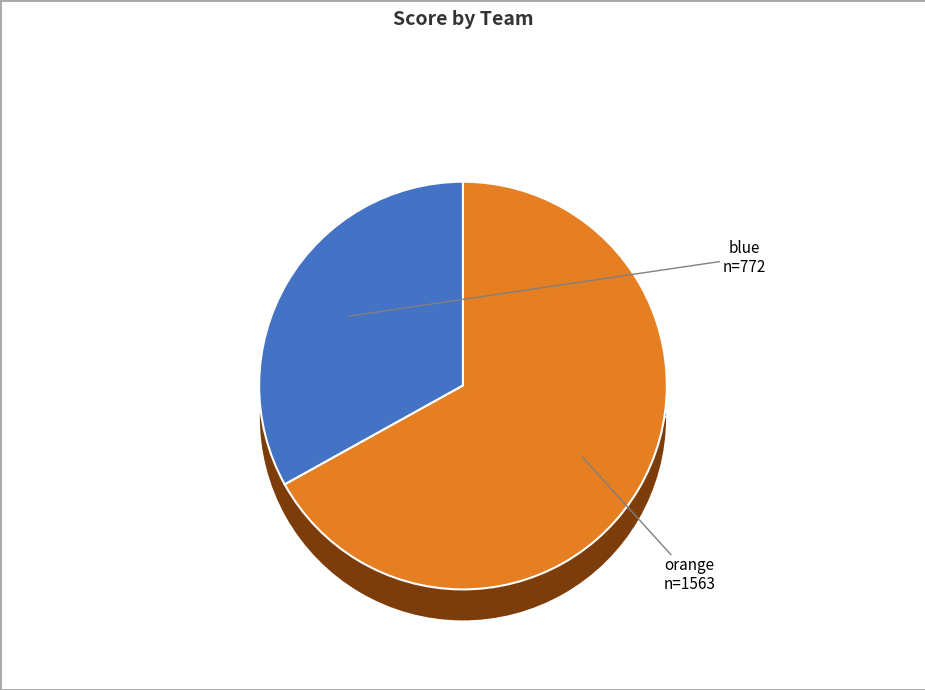

The blue slice represents 33% of the pie. True or false?

True